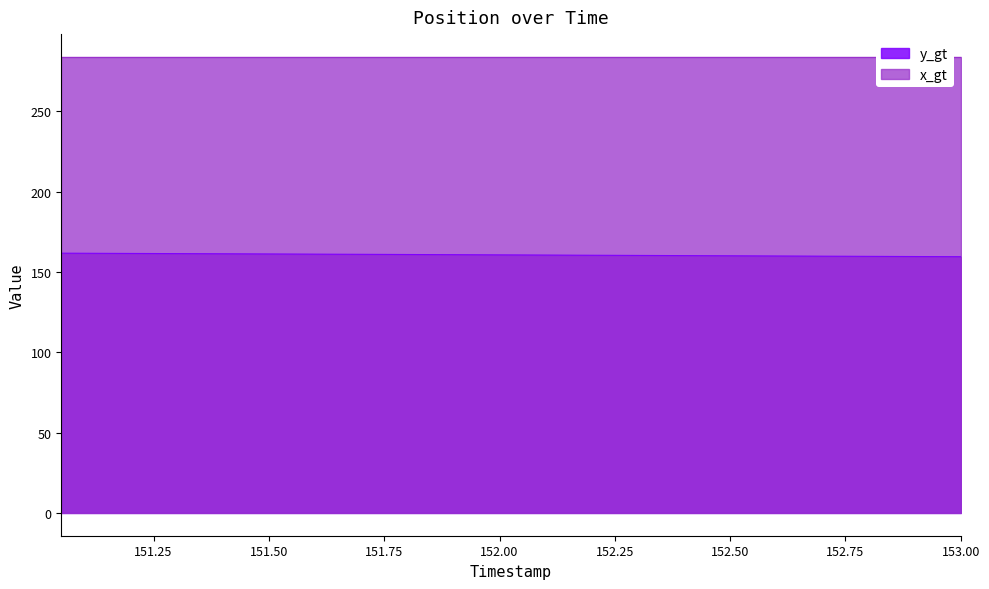

Rank the categories by value from highest to lowest.

151.05, 151.1, 151.15, 151.2, 151.25, 151.3, 151.35, 151.4, 151.45, 151.5, 151.55, 151.6, 151.65, 151.7, 151.75, 151.8, 151.85, 151.9, 151.95, 152.0, 152.05, 152.1, 152.15, 152.2, 152.25, 152.3, 152.35, 152.4, 152.45, 152.5, 152.55, 152.6, 152.65, 152.7, 152.75, 152.8, 152.85, 152.9, 152.95, 153.0